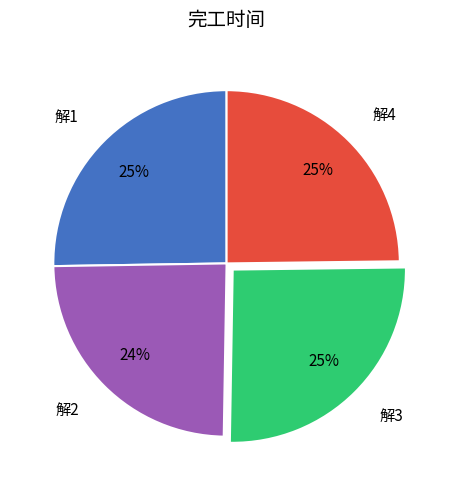

Does 解4 account for over 50% of the chart?

No